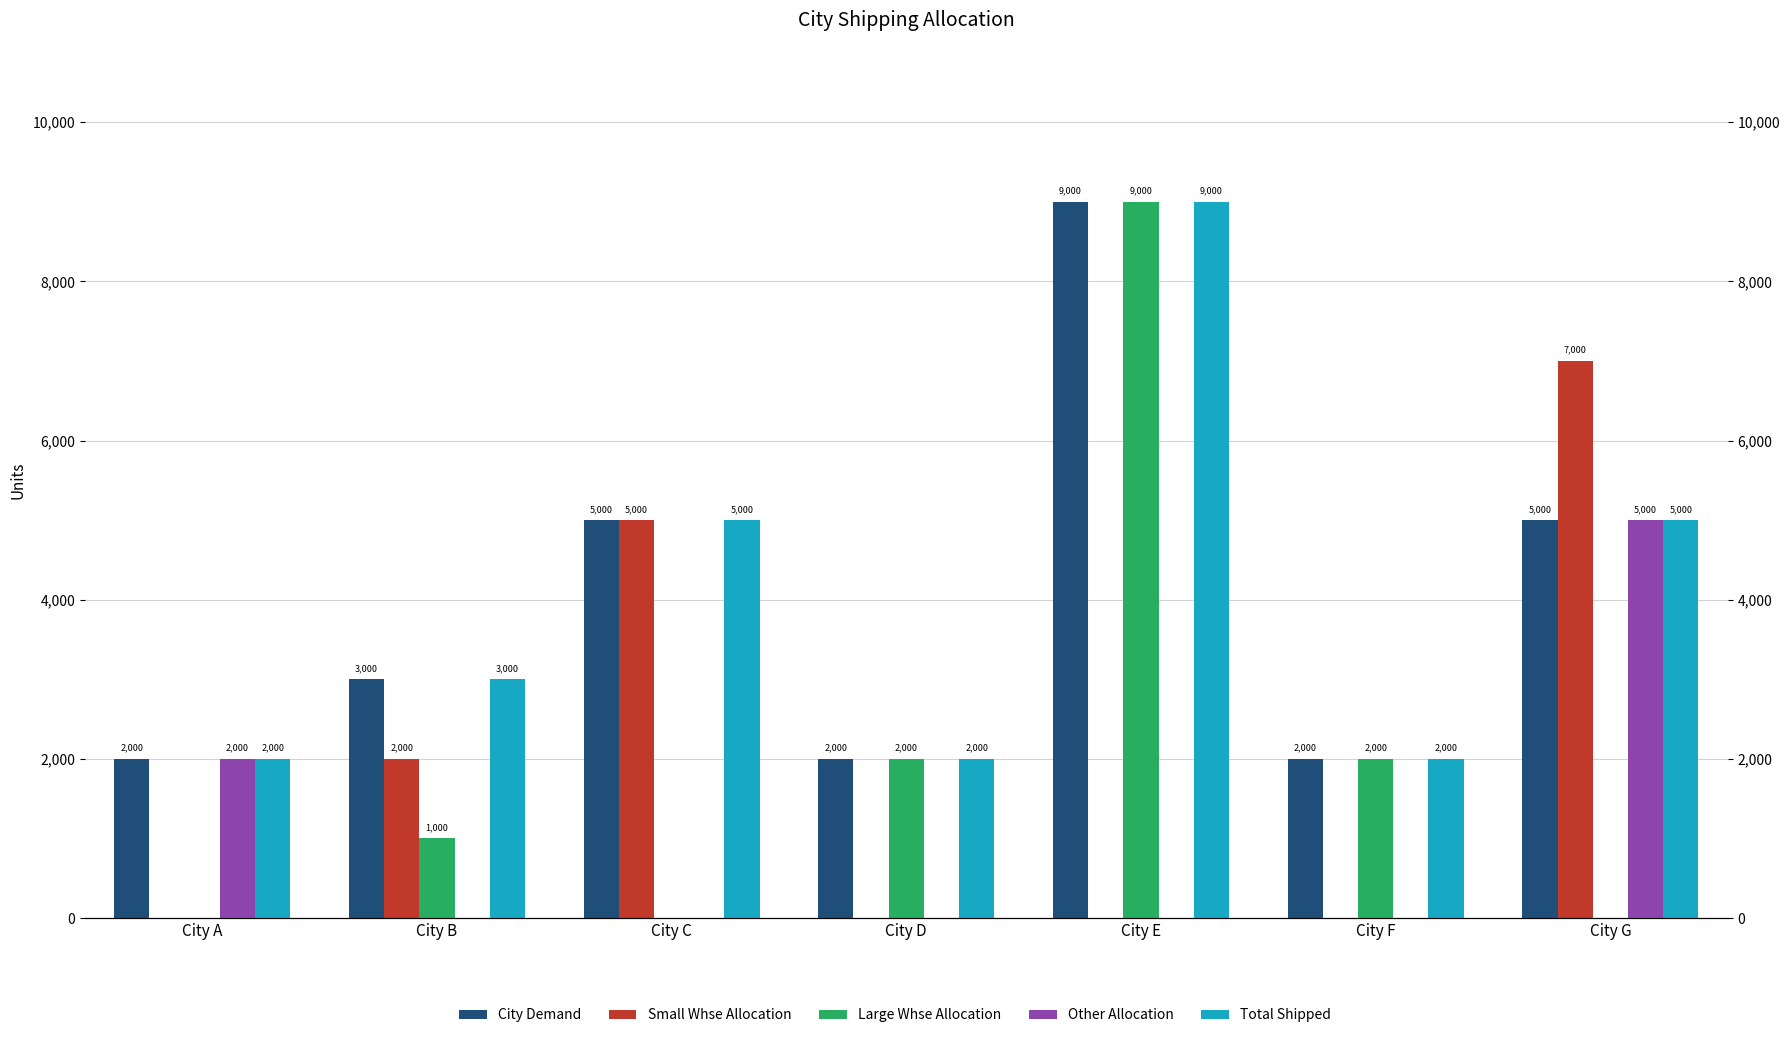

Reading right to left, list all the values displayed in this chart.

City Demand: 5000	2000	9000	2000	5000	3000	2000
Small Whse Allocation: 7000	0	0	0	5000	2000	0
Large Whse Allocation: 0	2000	9000	2000	0	1000	0
Other Allocation: 5000	0	0	0	0	0	2000
Total Shipped: 5000	2000	9000	2000	5000	3000	2000